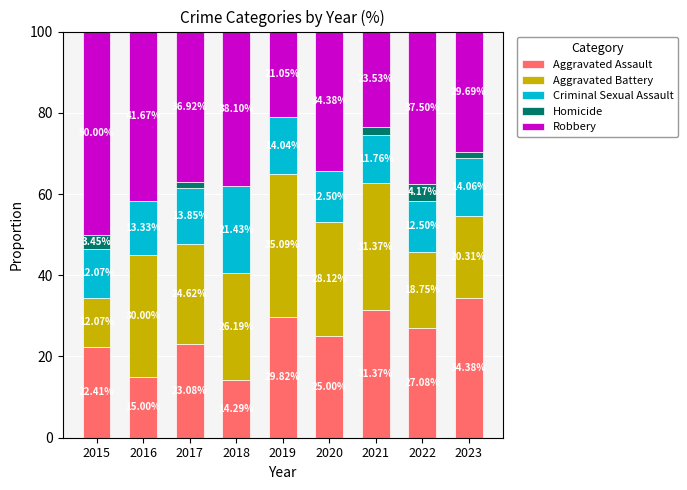

What is the total value across all series at 2016?

100.0